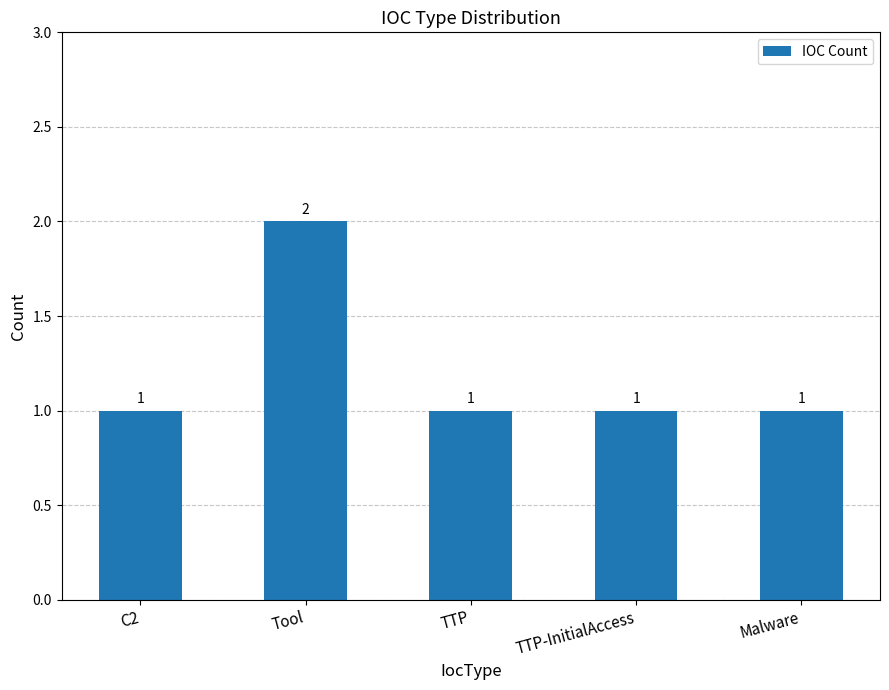

At which category does the chart reach its peak across all series?

Tool